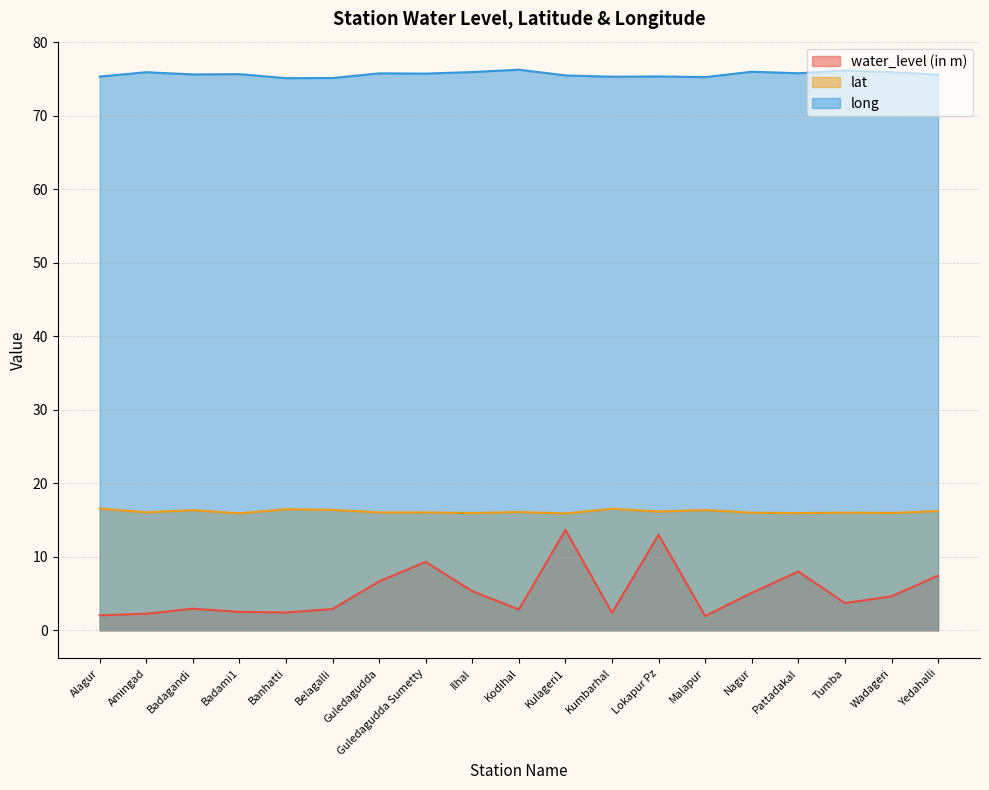

What is the difference between the highest and lowest values at Kulageri1?

61.8